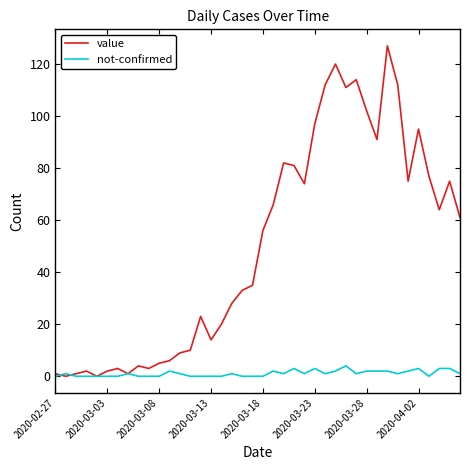

Which series has the largest total across all categories?

value